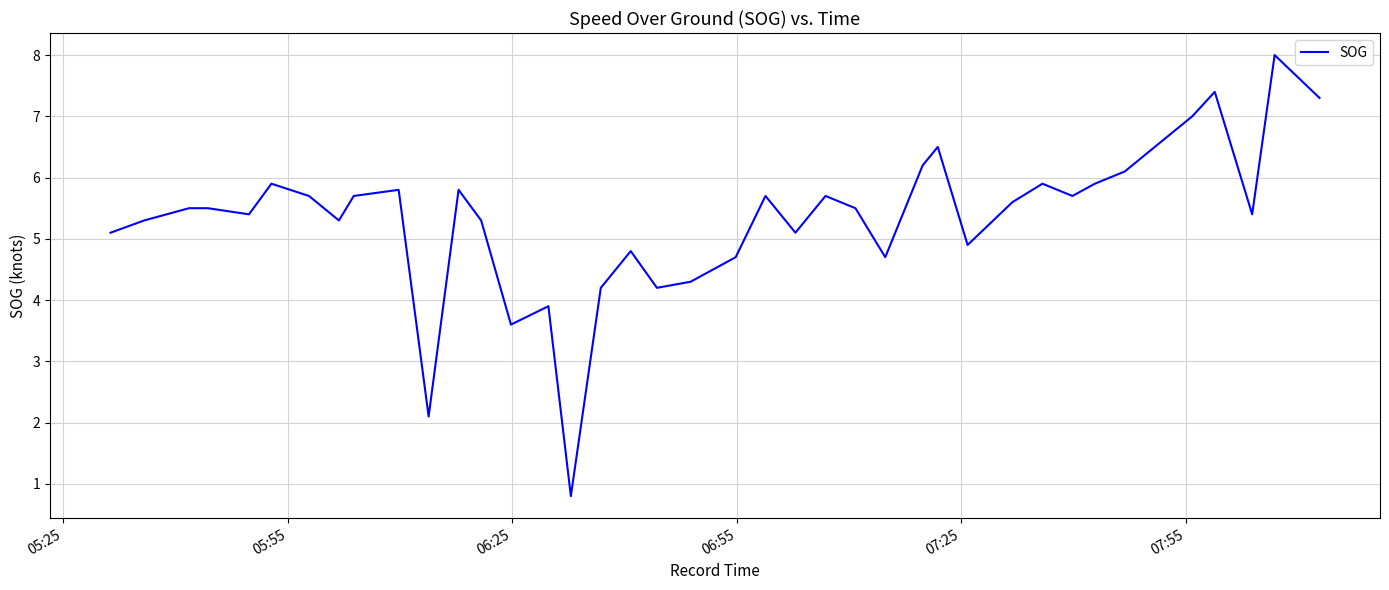

What is the smallest value displayed?

0.8